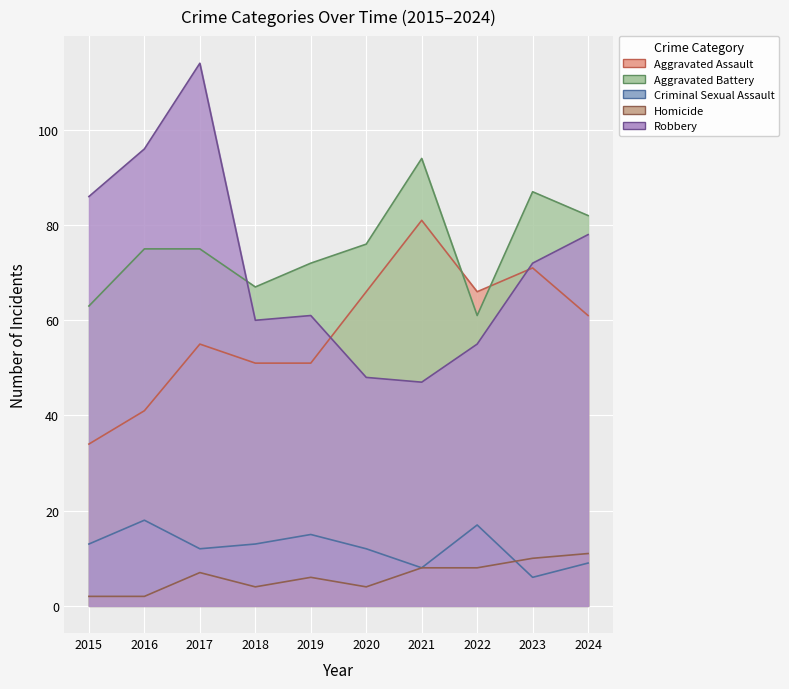

Which series changed the most between 2016 and 2019?

Robbery